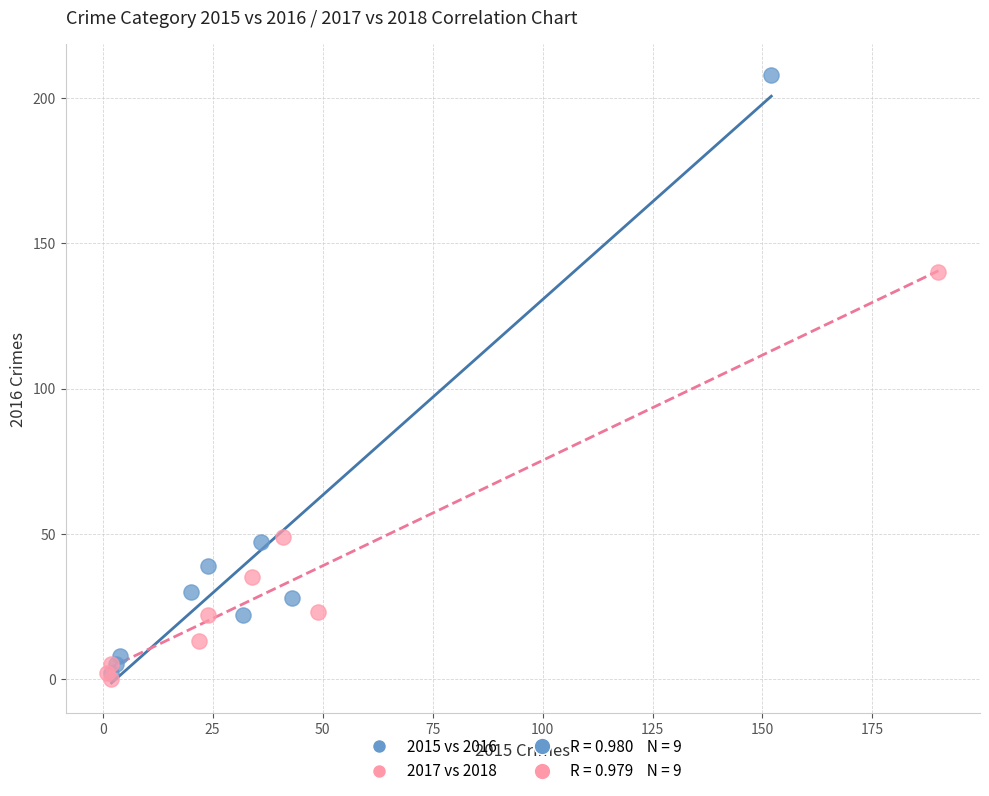

Which series has the largest Y range (max minus min)?

2015 vs 2016